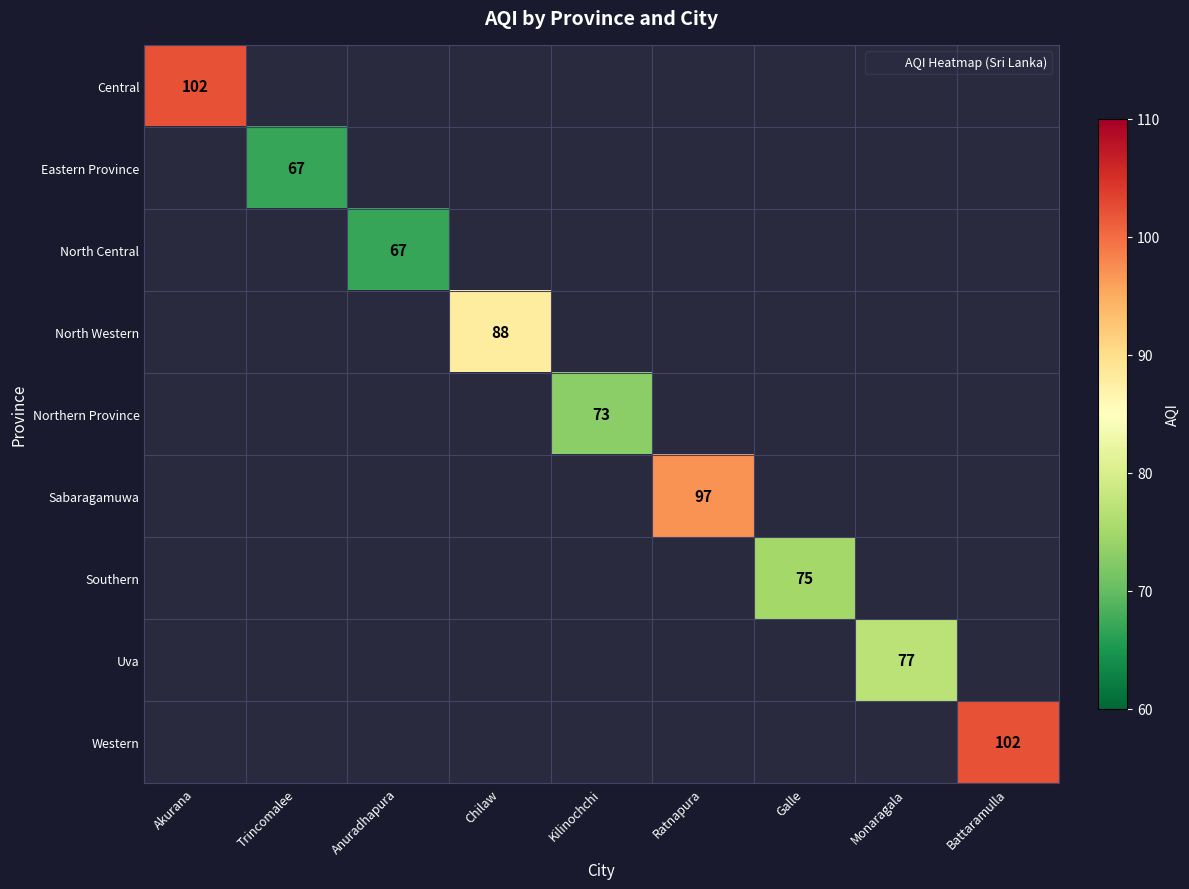

Count the number of categories in the chart.

9